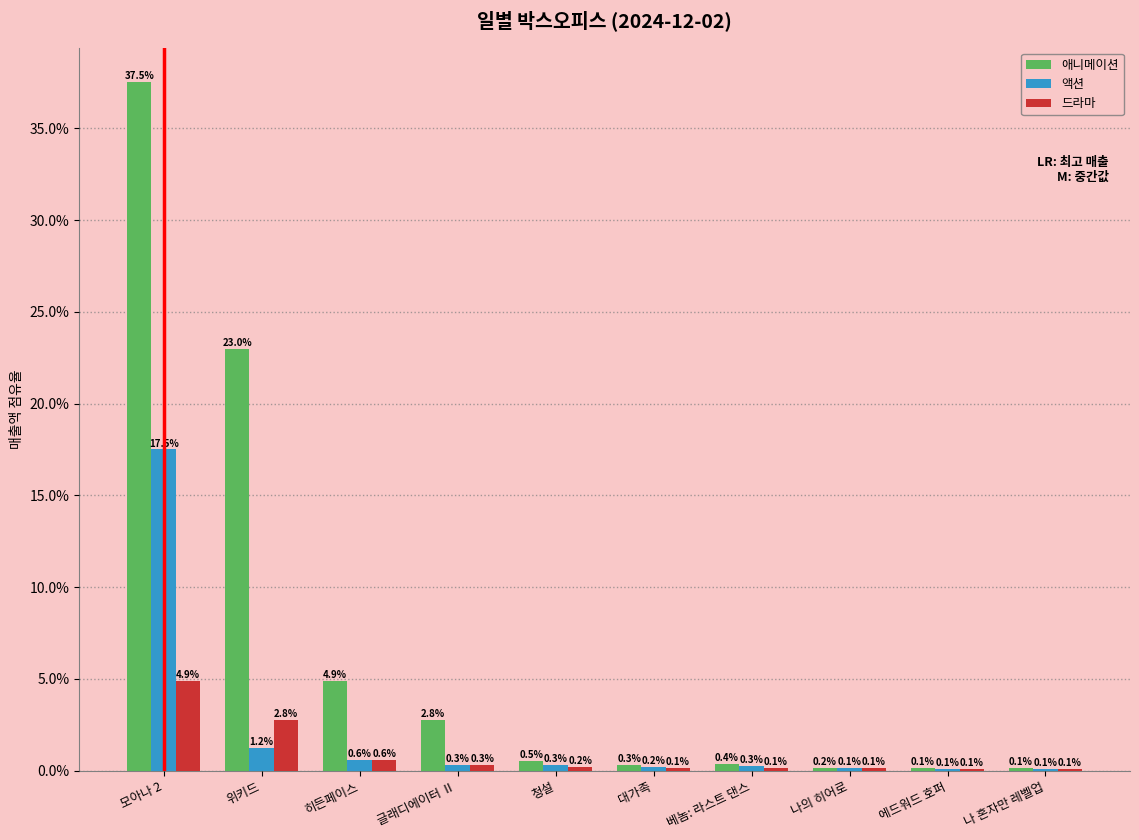

Are the bars grouped side by side (vs. stacked)?

Yes